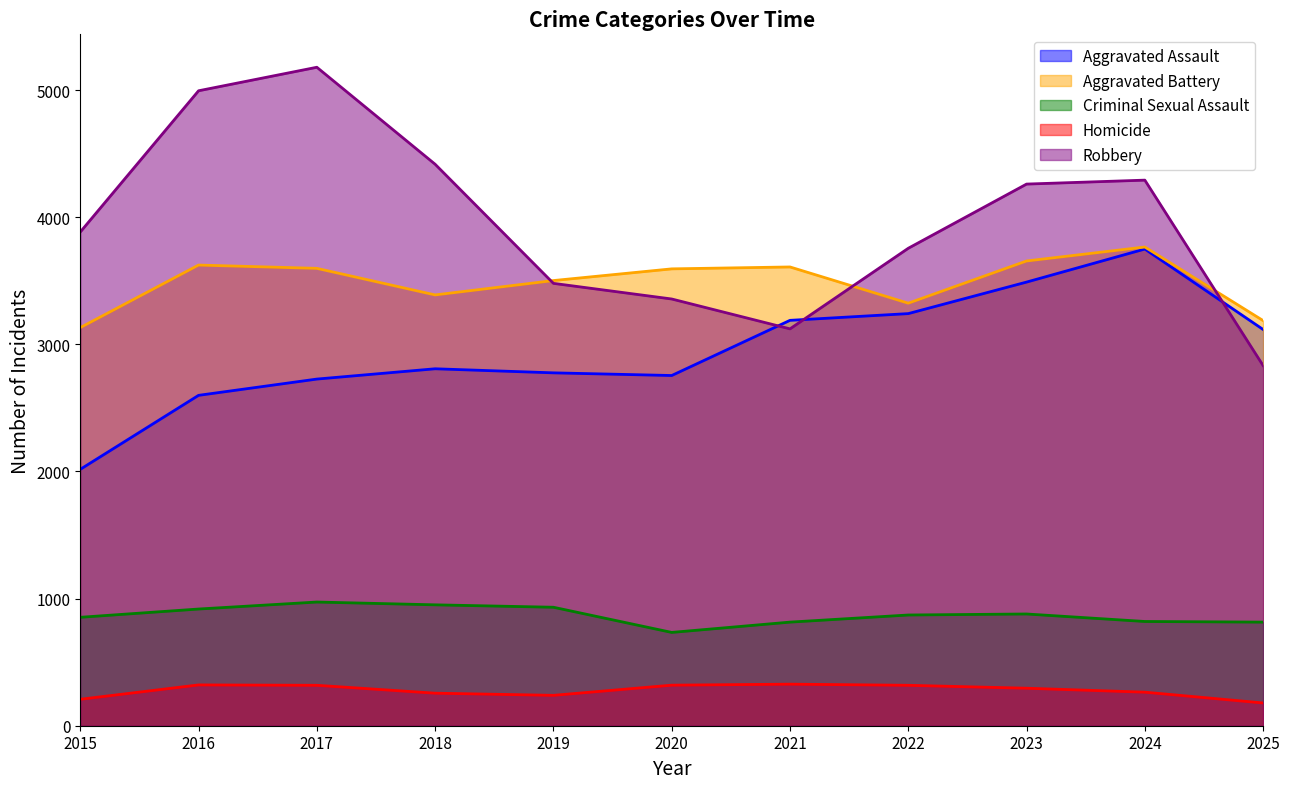

The Aggravated Battery series shows 3624 at 2016. True or false?

True